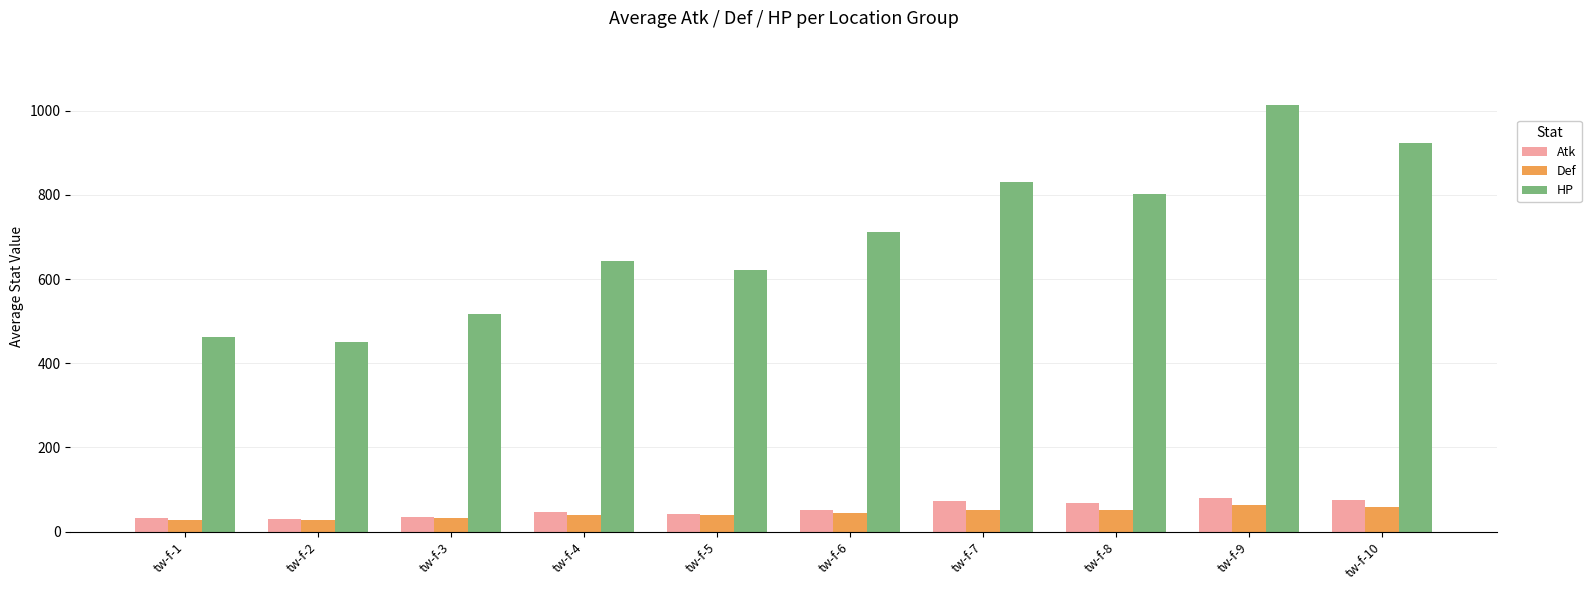

Between tw-f-2 and tw-f-10, which series saw the biggest shift?

HP